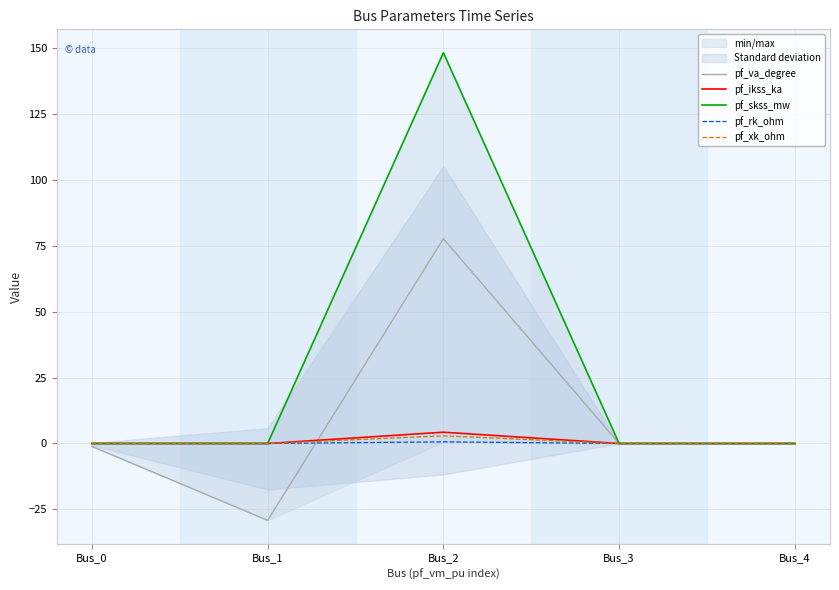

Reading left to right, transcribe all the data shown in this chart.

pf_va_degree: Bus_0=-1.1	Bus_1=-29.2	Bus_2=77.8	Bus_3=0.0	Bus_4=0.0
pf_ikss_ka: Bus_0=0.0	Bus_1=0.0	Bus_2=4.3	Bus_3=0.0	Bus_4=0.0
pf_skss_mw: Bus_0=0.0	Bus_1=0.0	Bus_2=148.4	Bus_3=0.0	Bus_4=0.0
pf_rk_ohm: Bus_0=0.0	Bus_1=0.0	Bus_2=0.6	Bus_3=0.0	Bus_4=0.0
pf_xk_ohm: Bus_0=0.0	Bus_1=0.0	Bus_2=2.9	Bus_3=0.0	Bus_4=0.0